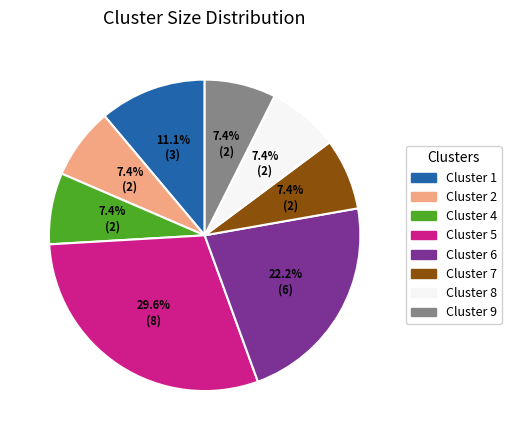

Is Cluster 6 the majority of the pie?

No